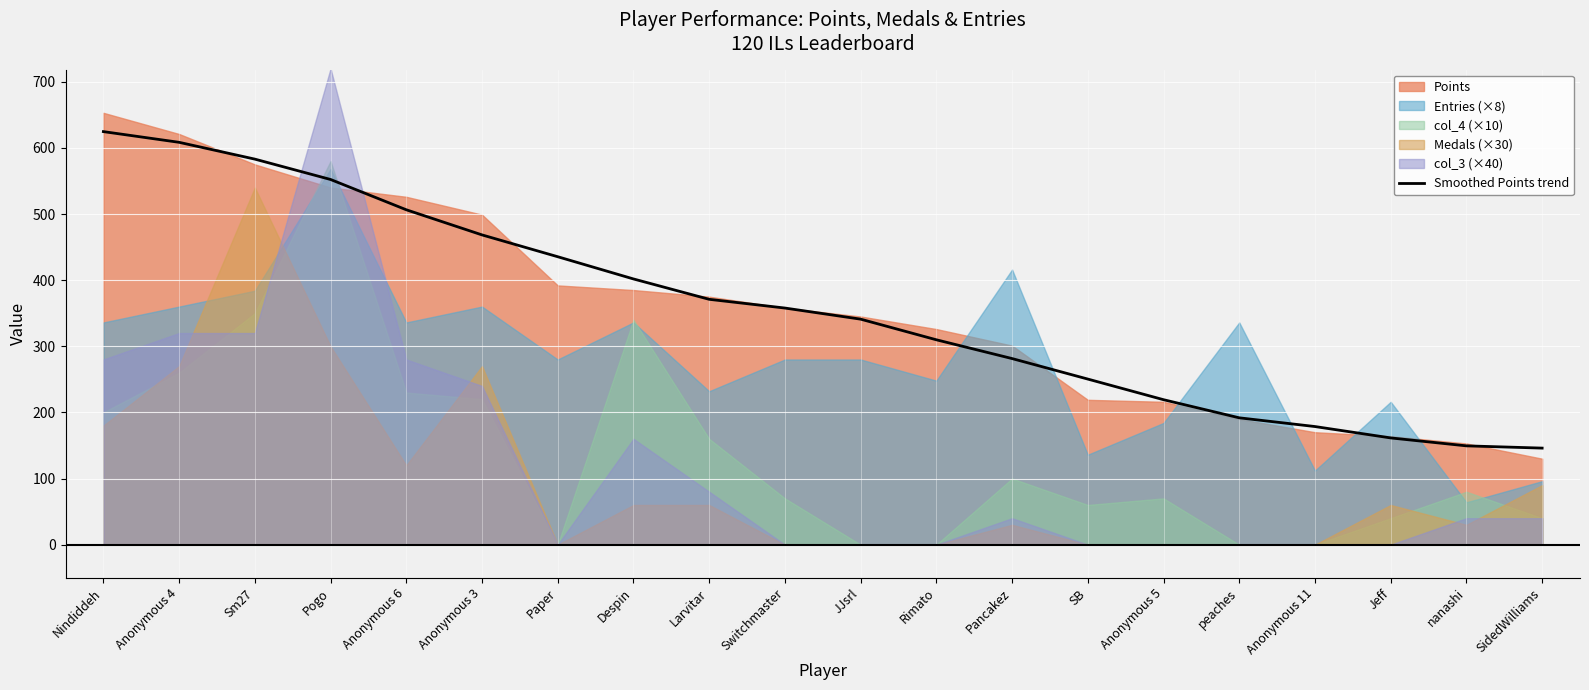

List the labels in order of value, smallest first.

SidedWilliams, nanashi, Jeff, Anonymous 11, peaches, Anonymous 5, SB, Pancakez, Rimato, JJsrl, Switchmaster, Larvitar, Despin, Paper, Anonymous 3, Anonymous 6, Pogo, Sm27, Anonymous 4, Nindiddeh